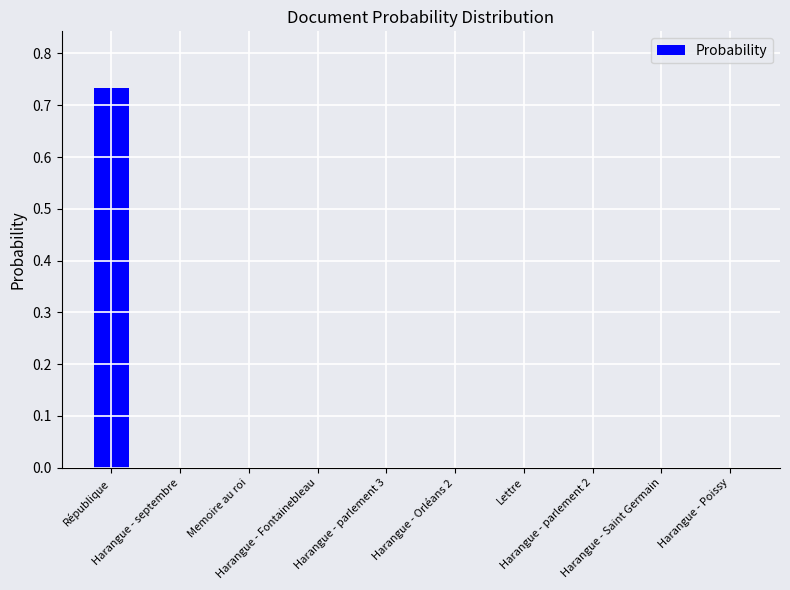

What is the label of the 1st bar from the right?

Harangue - Poissy